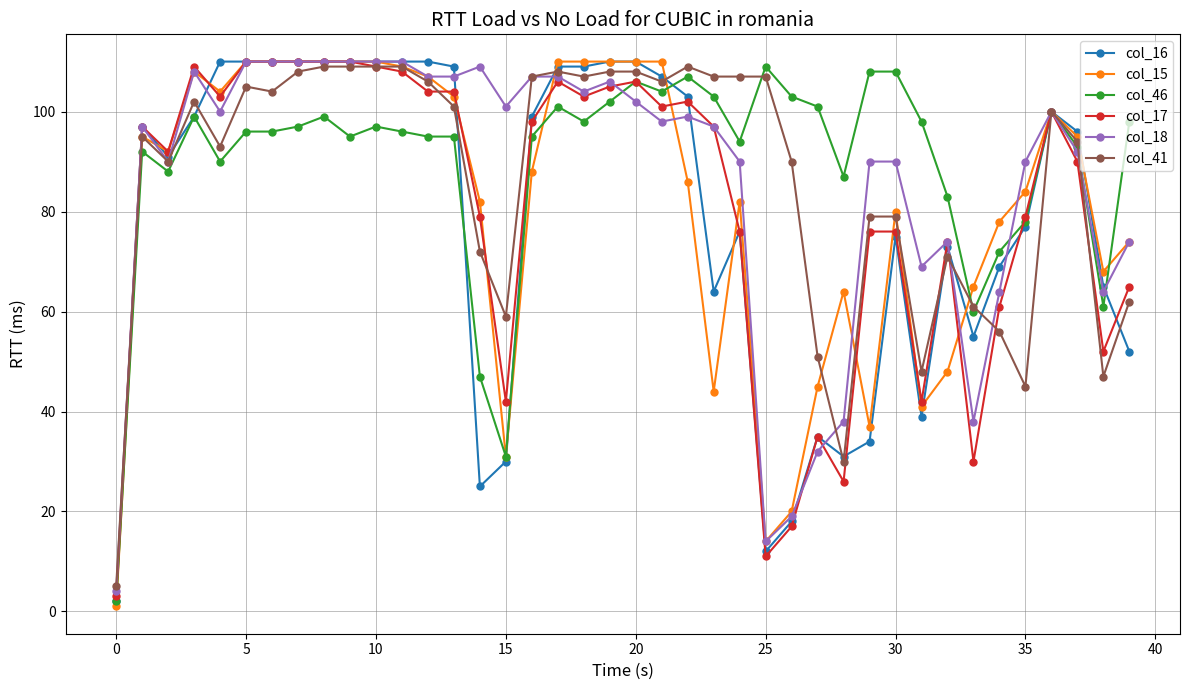

True or false: col_15 has more than 2 points higher than both neighbors.

True